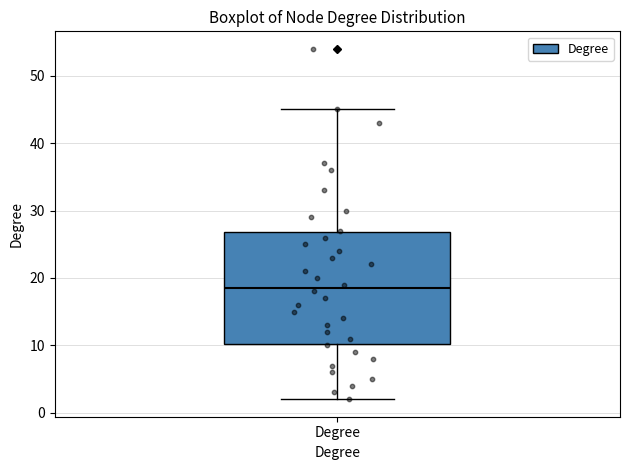

Transcribe this box plot: give where the median line is, the range the box spans, and where the two whiskers end, as read against the y-axis. The values are not printed on the chart, so give them approximately, as read against the axis.

median 19, box 10 to 27, whiskers 2 to 45